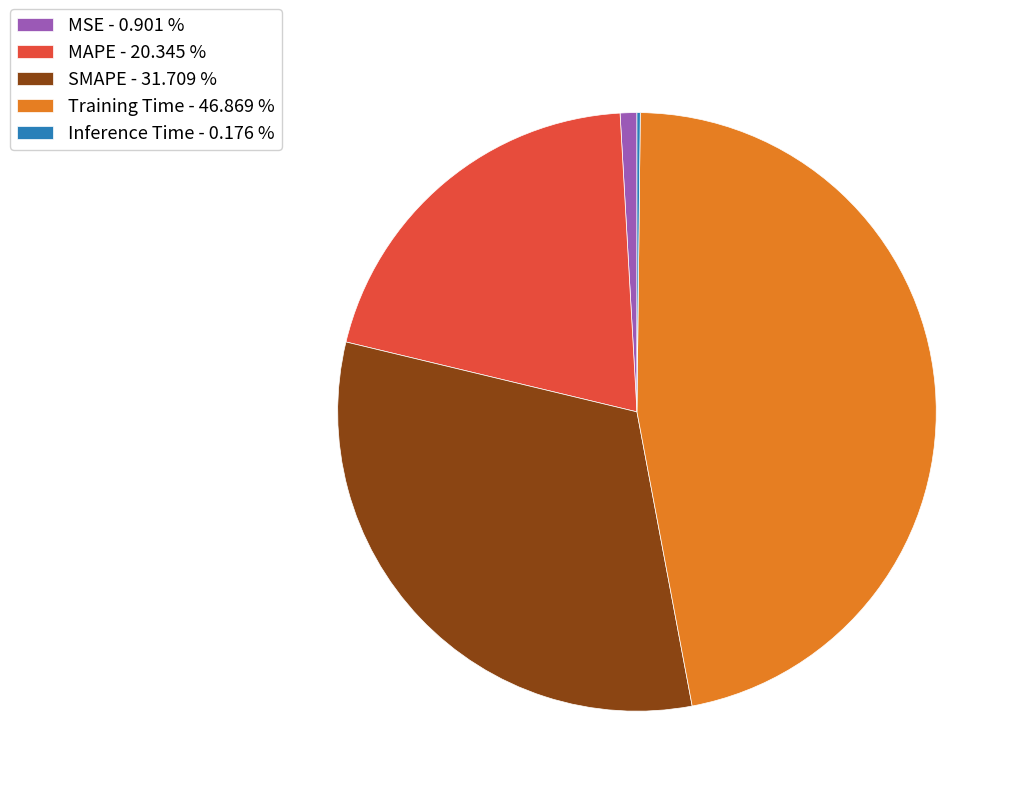

What is the ratio of the value at Training Time - 46.869 % to the value at SMAPE - 31.709 %?

1.5